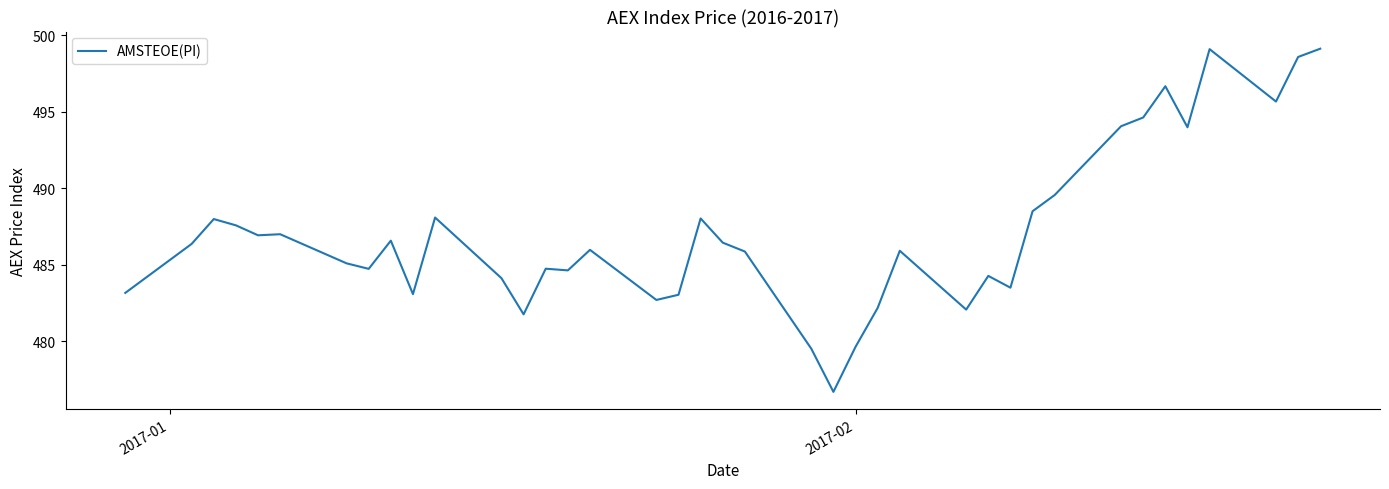

What is the maximum value shown in the chart?

499.1